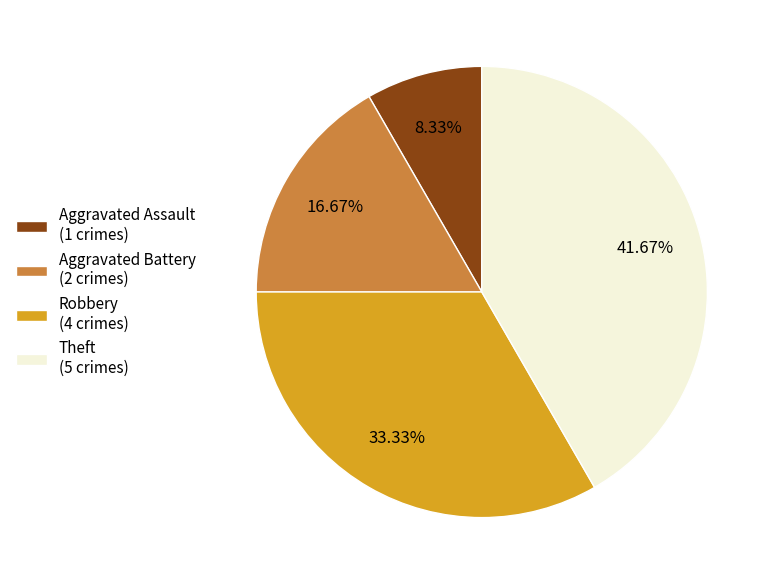

How many segments does this pie chart have?

4